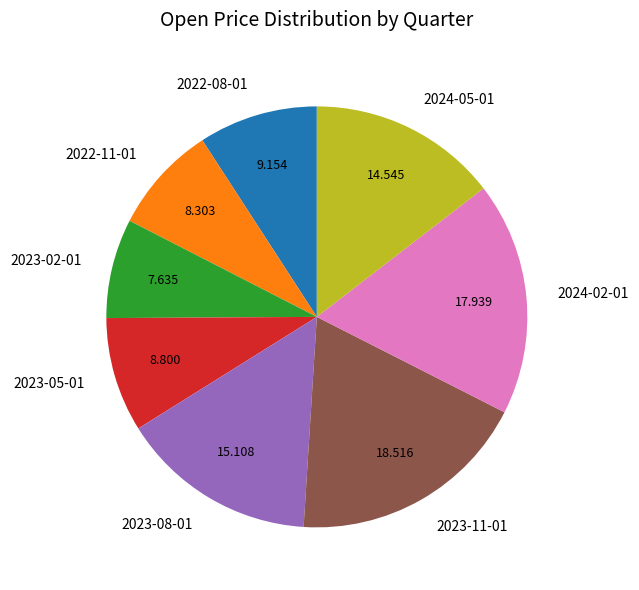

Is there any slice that represents more than half of the pie?

No